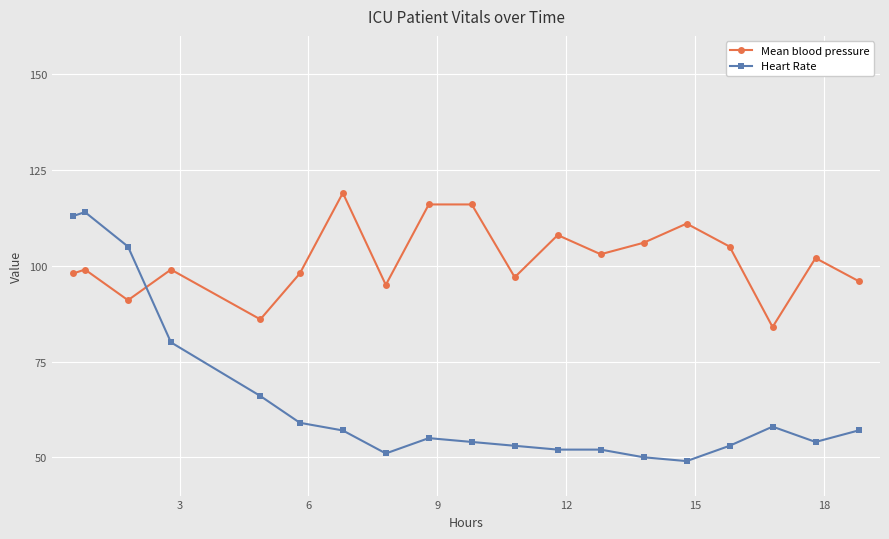

Reading left to right, transcribe all the data shown in this chart.

Mean blood pressure: 98	99	91	99	86	98	119	95	116	116	97	108	103	106	111	105	84	102	96
Heart Rate: 113	114	105	80	66	59	57	51	55	54	53	52	52	50	49	53	58	54	57